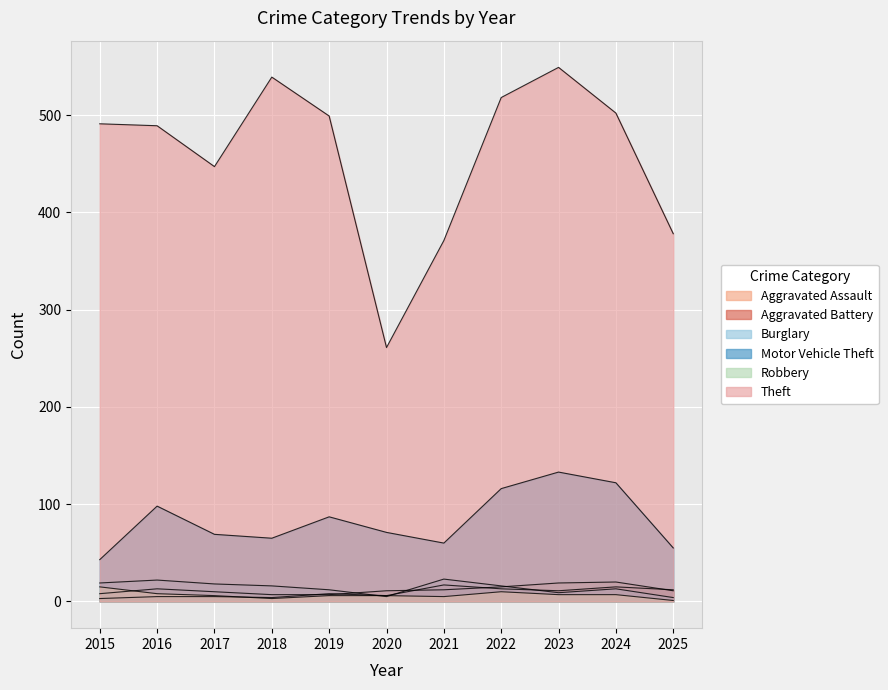

How many categories are shown in the chart?

11